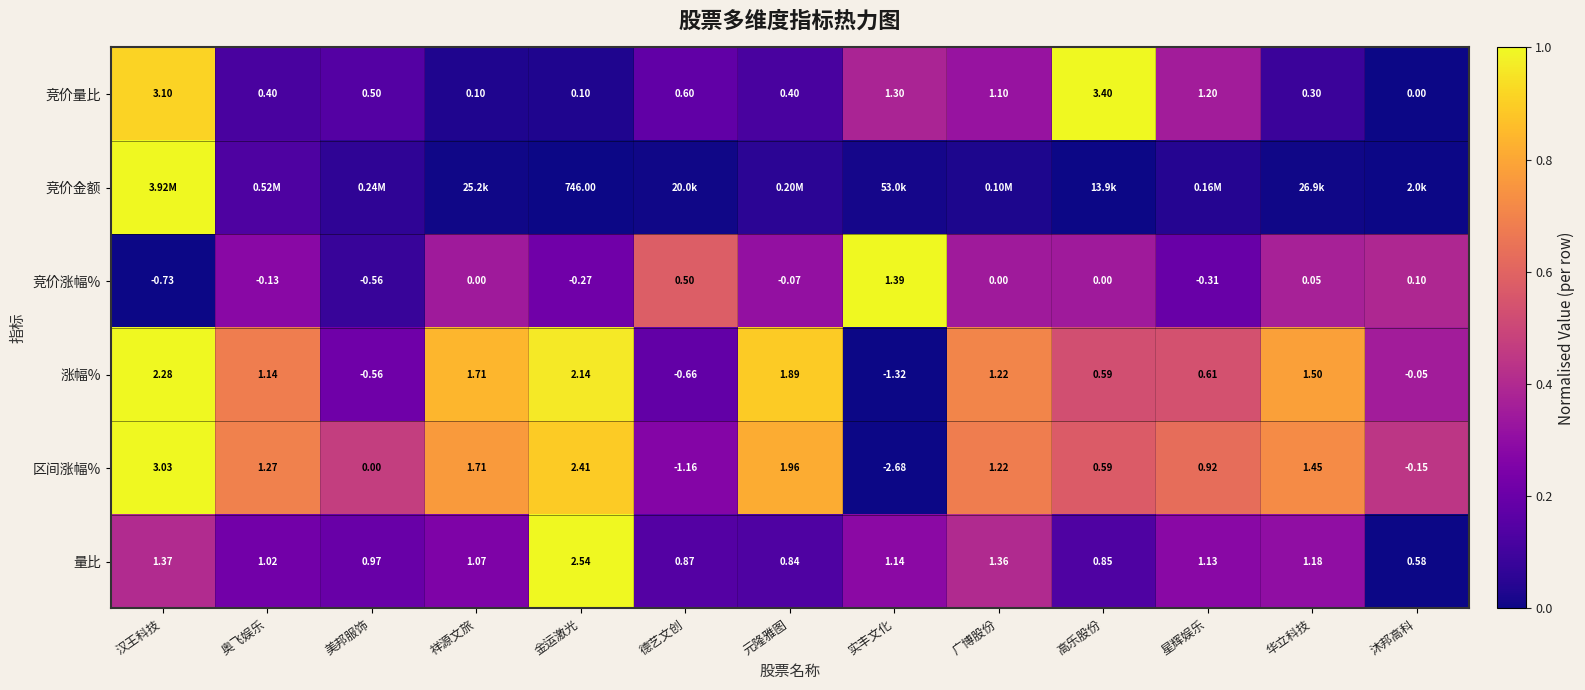

Which category has the lowest value in the 竞价量比 series?

沐邦高科